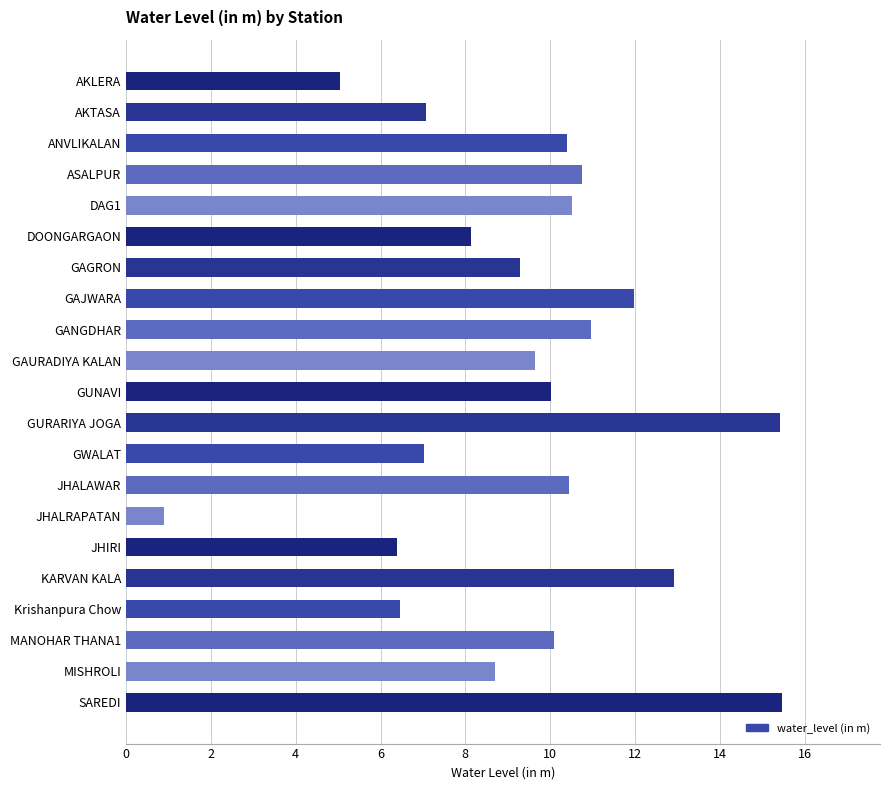

What is the average value?

9.4